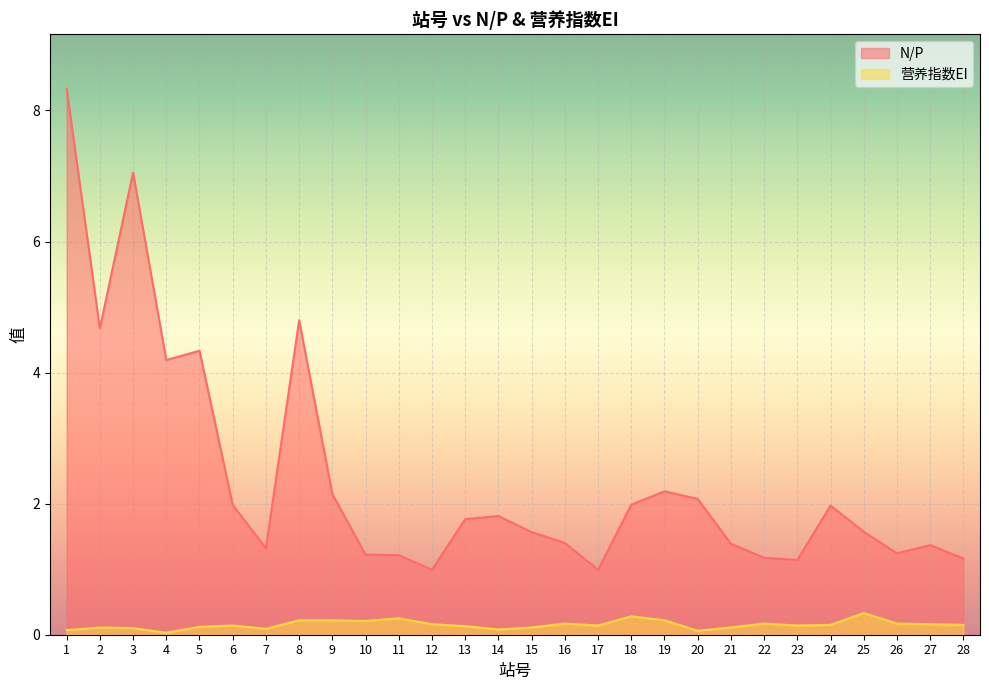

What is the difference between the maximum and second lowest values in the 营养指数EI series?

0.3